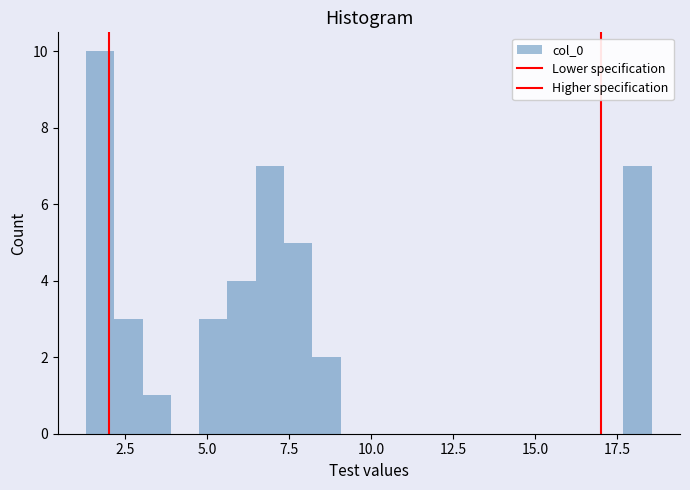

Read against the x-axis, roughly where is the centre of the tallest bar?

1.5